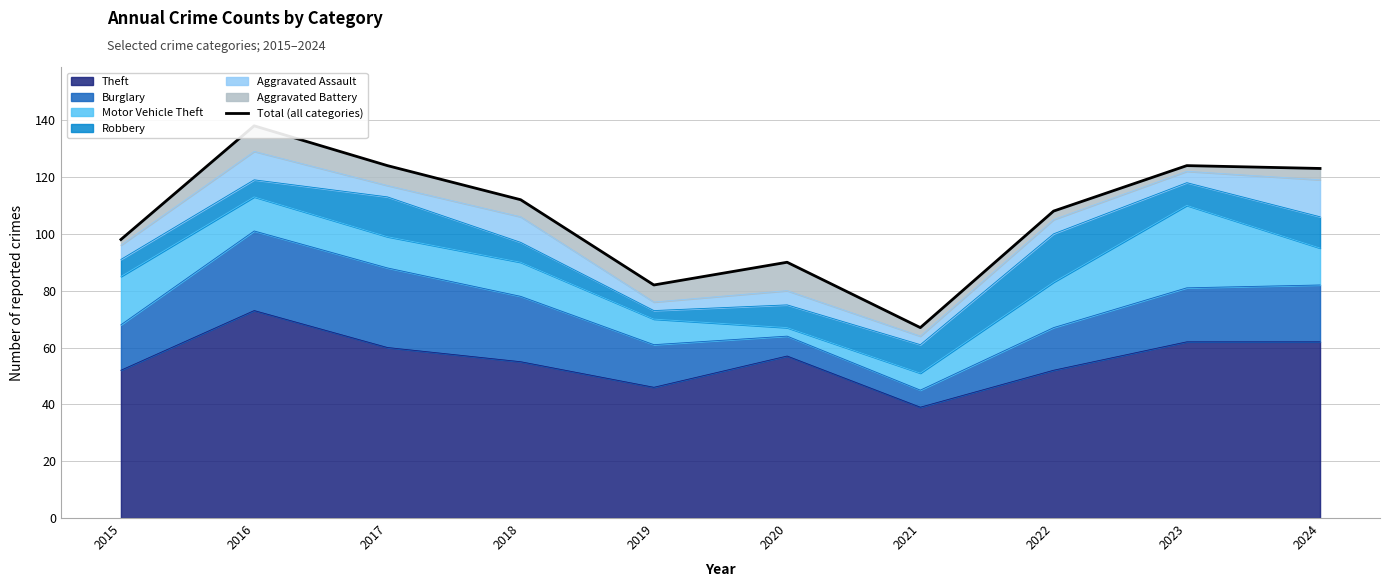

Which category has the highest value across all series?

2016